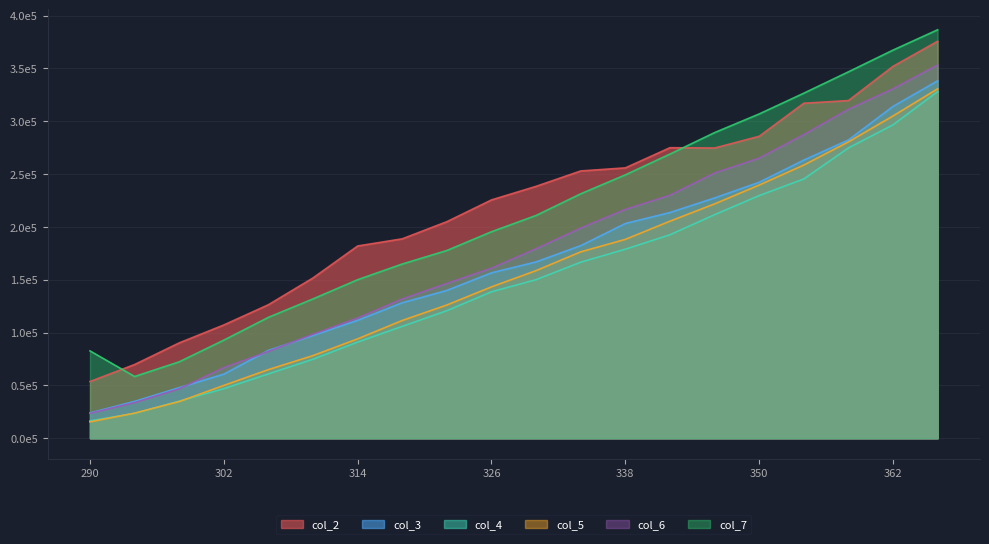

Reading left to right, transcribe all the data shown in this chart.

col_2: 53706.6	69790.3	90275.3	107230.1	126406.6	151765.5	181984.5	188773.6	205006.0	225602.6	238451.5	253011.9	255912.6	275010.7	274721.5	285845.0	317101.3	319636.6	352064.8	375760.6
col_3: 24008.3	34885.4	47902.9	60687.8	83150.1	97326.9	111622.4	128254.4	139928.9	156596.3	166921.4	182300.0	203250.7	213648.0	227438.0	242282.9	263285.4	282347.4	314088.4	338288.8
col_4: 16394.6	23558.8	35095.1	46940.5	60939.6	74813.1	91052.3	105923.8	120743.2	138626.4	150102.4	166658.8	178927.0	192611.8	211598.2	229703.3	245396.8	274753.0	296656.5	328086.3
col_5: 15482.3	23783.2	34730.3	49997.4	64993.7	78256.9	94102.2	111501.6	126148.5	143312.8	158697.3	176441.5	188246.3	205472.3	221834.3	239652.4	258588.6	280494.0	305082.8	330736.4
col_6: 23536.6	33744.8	46758.7	66872.4	82159.7	98450.4	113885.4	131858.7	146575.4	161031.3	179456.1	198949.3	216659.1	230062.3	251098.0	265197.2	287468.5	311412.7	330774.5	353356.6
col_7: 82696.0	58461.6	72357.2	92875.7	114462.8	131919.5	150079.1	164934.6	177735.8	195478.2	210899.2	231381.1	249314.2	268996.7	289293.7	306955.3	326612.1	346816.3	367384.7	386632.0